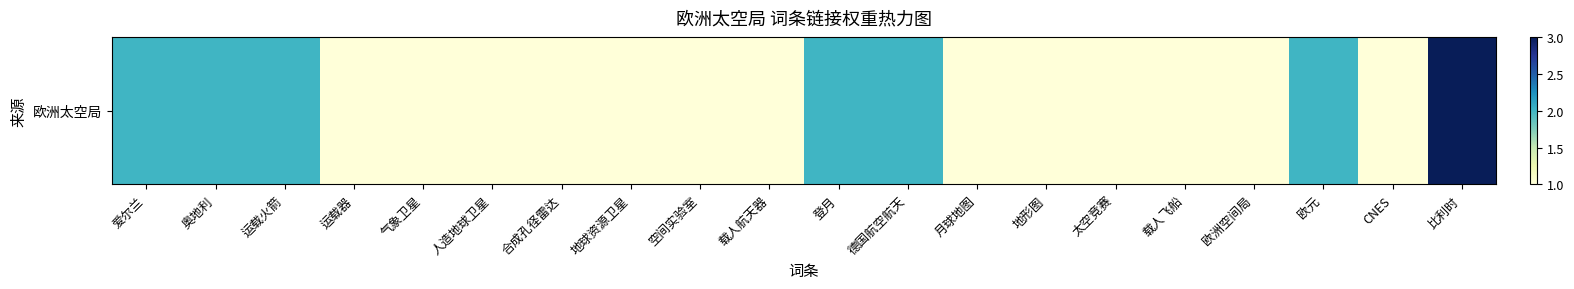

What is the sum of all values?

28